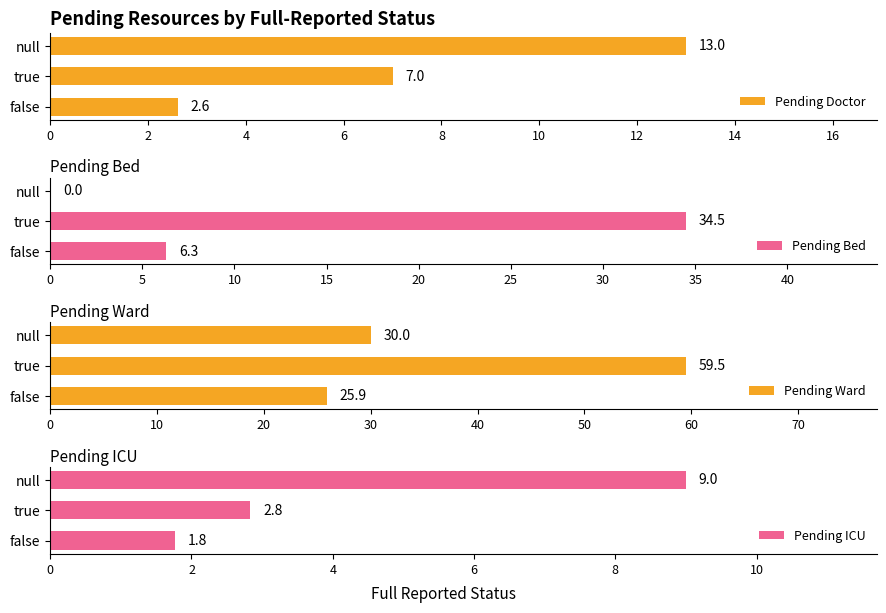

What are all the series names shown in the legend?

Pending Doctor, Pending Bed, Pending Ward, Pending ICU